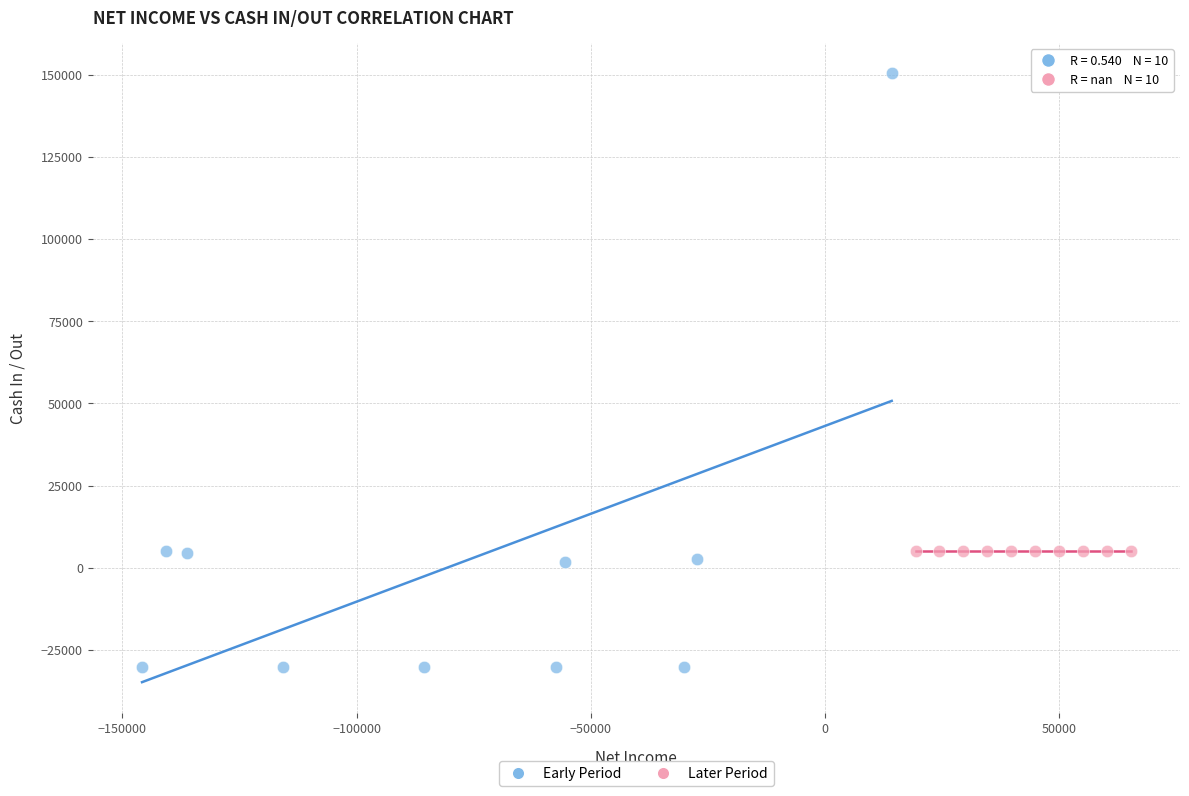

Which series contains the highest Y value?

Early Period